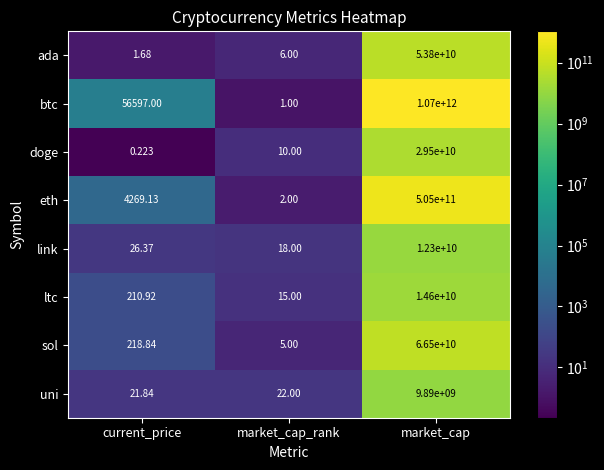

Which series has the largest total across all categories?

btc